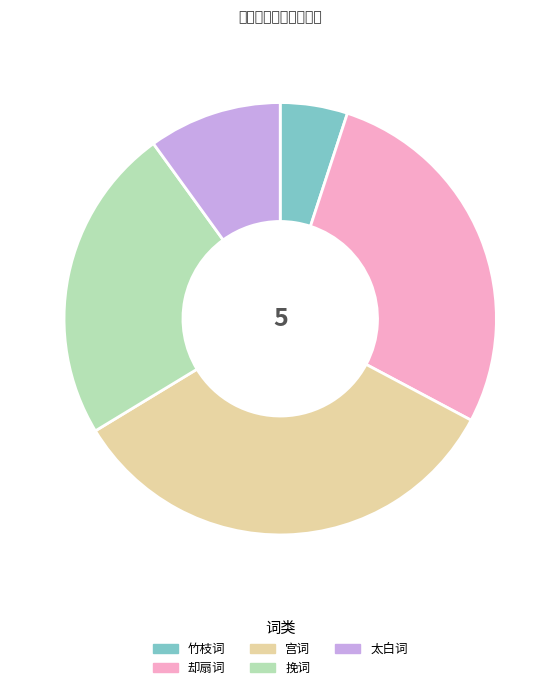

Is there any slice that represents more than half of the pie?

No